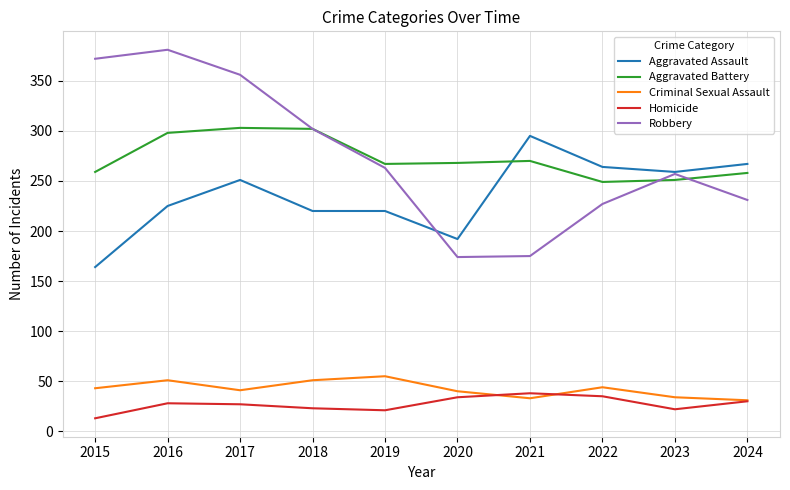

Which series has the largest range (max minus min)?

Robbery